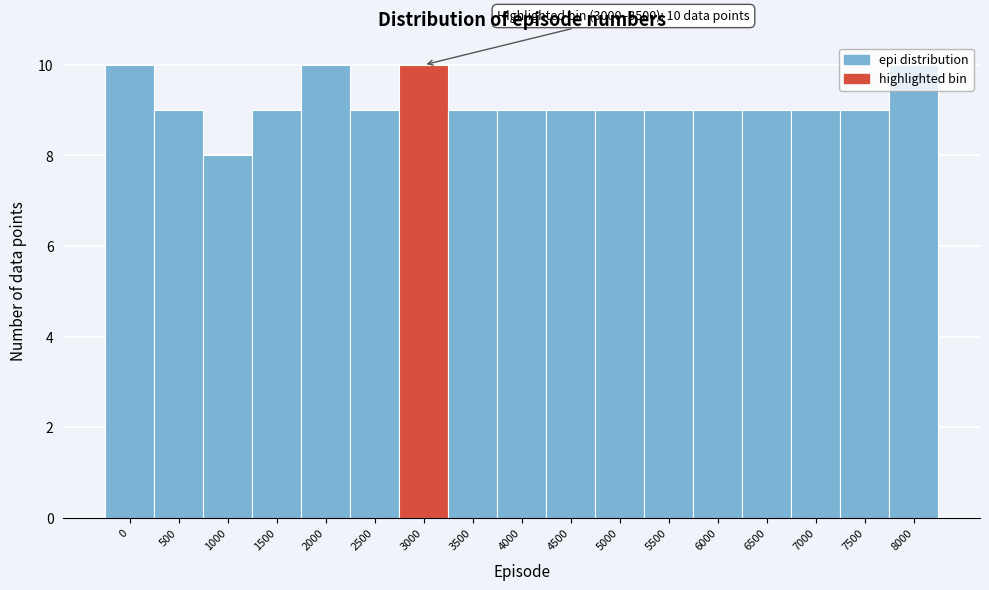

What is the sum of all values?

156